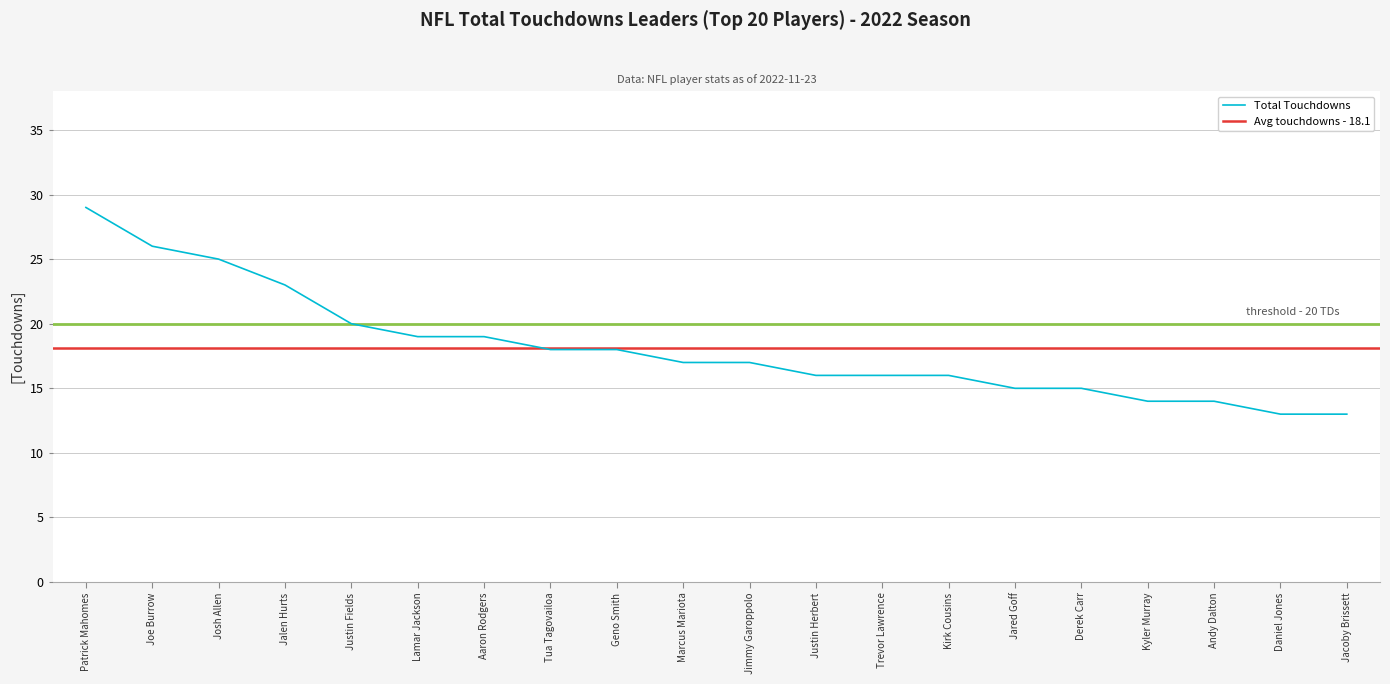

What is the value of the 10th point from the left?

17